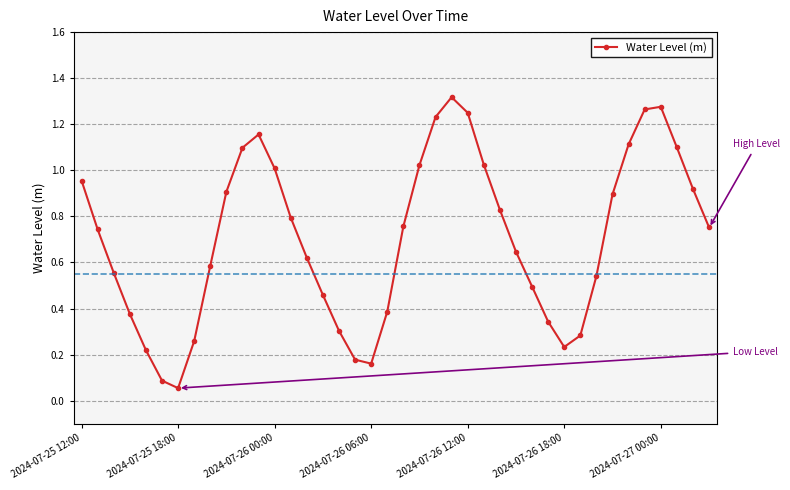

True or false: there are more than 1 points higher than both neighbors.

True